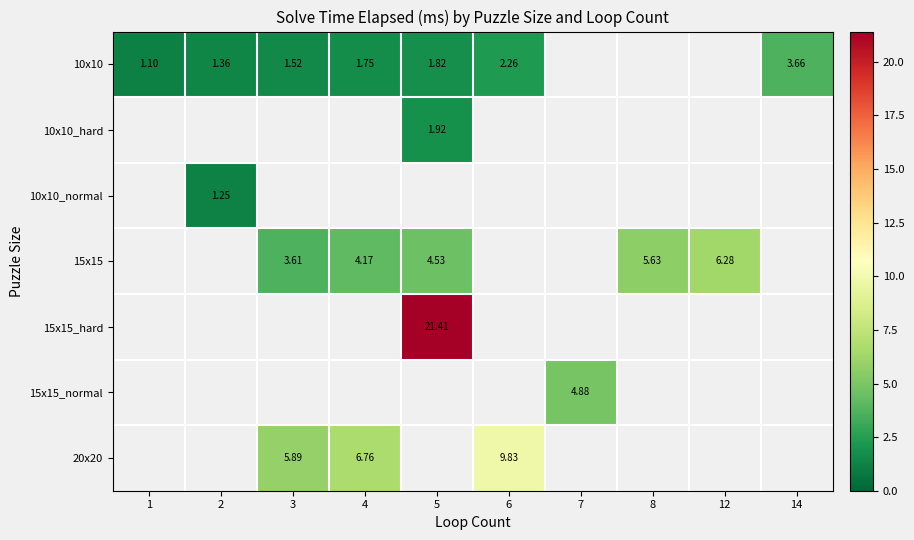

At how many categories does at least one series exceed 6?

4